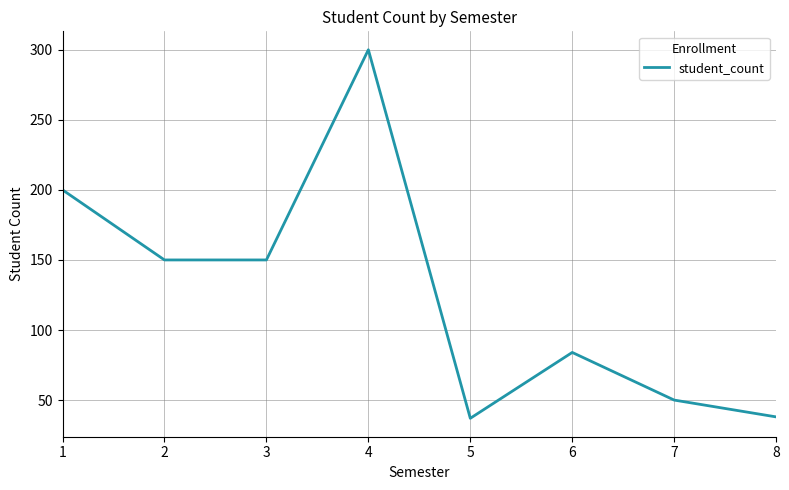

Is this an area chart (filled region under the line)?

No